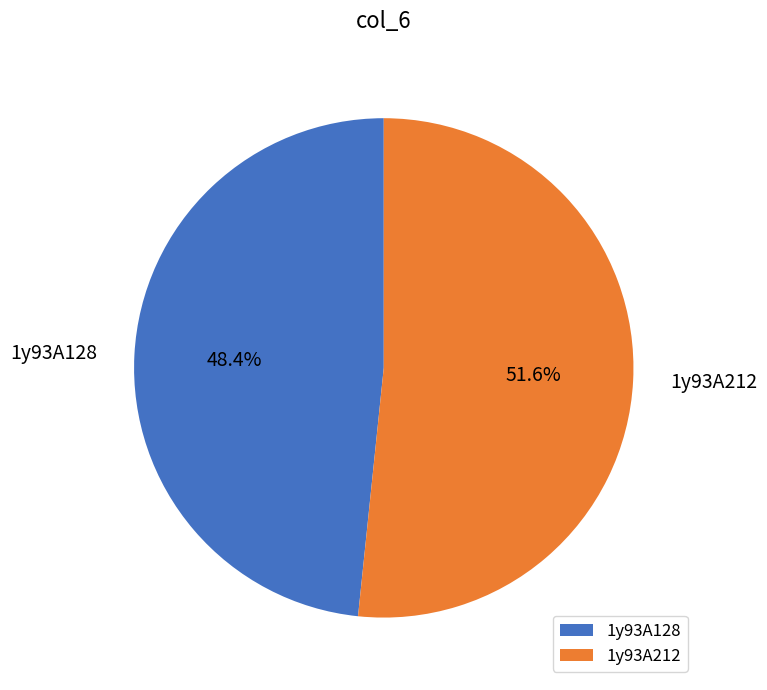

Count the number of slices in the pie.

2